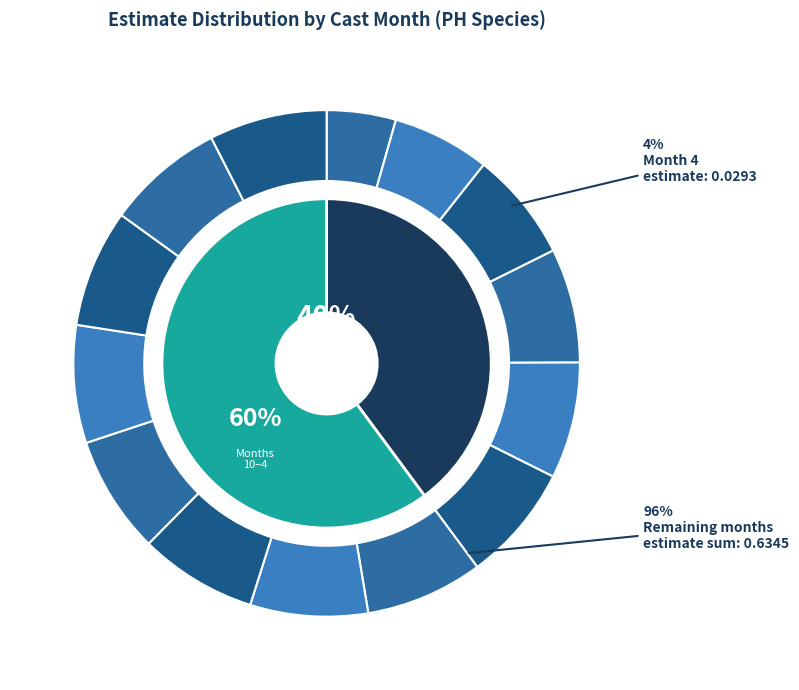

Is 11 the majority of the pie?

No